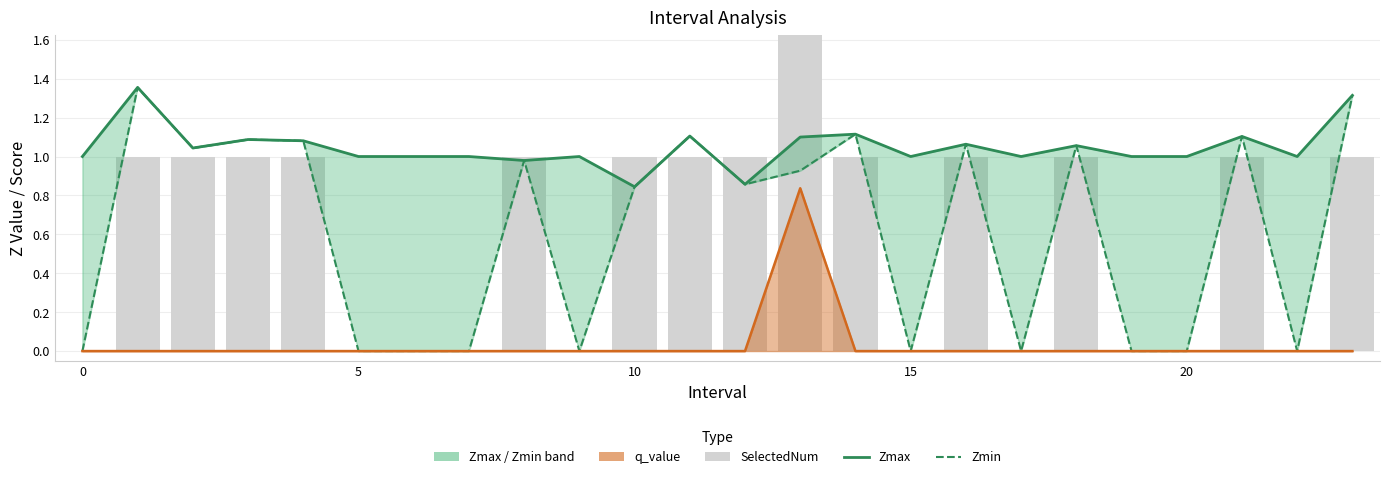

What is the label of the 19th bar from the left?

18